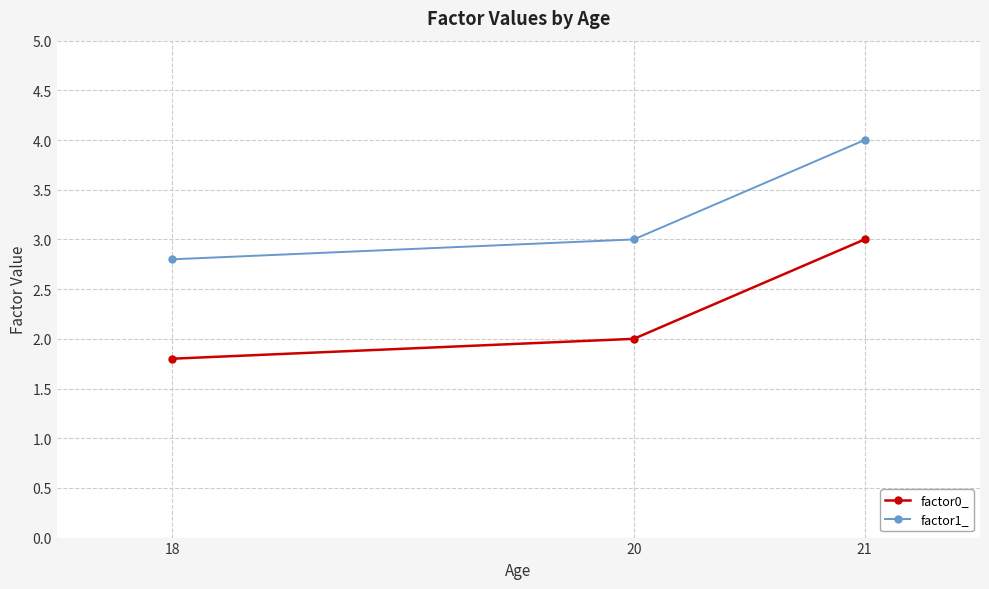

What is the difference between the highest and lowest values at 18?

1.0